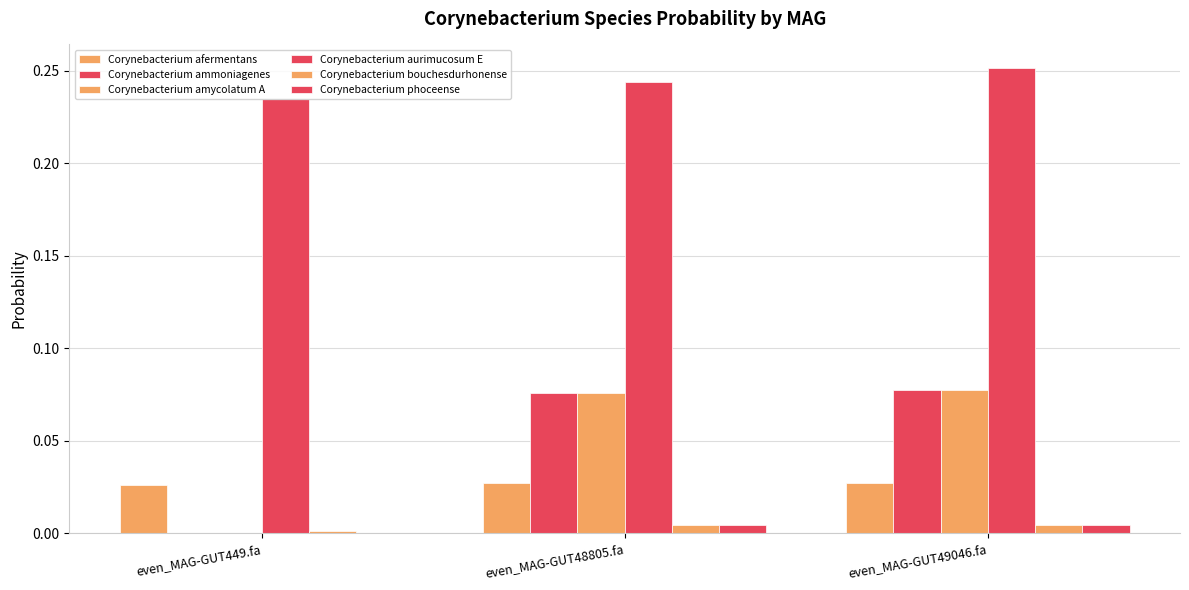

The 3-s__Corynebacterium amycolatum_A series shows 0.1 at even_MAG-GUT49046.fa. True or false?

True